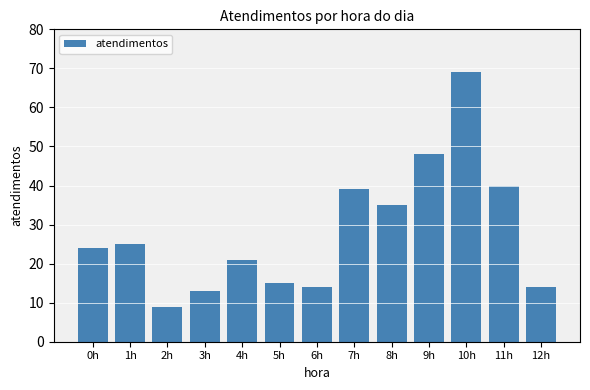

What is the sum of all values?

366